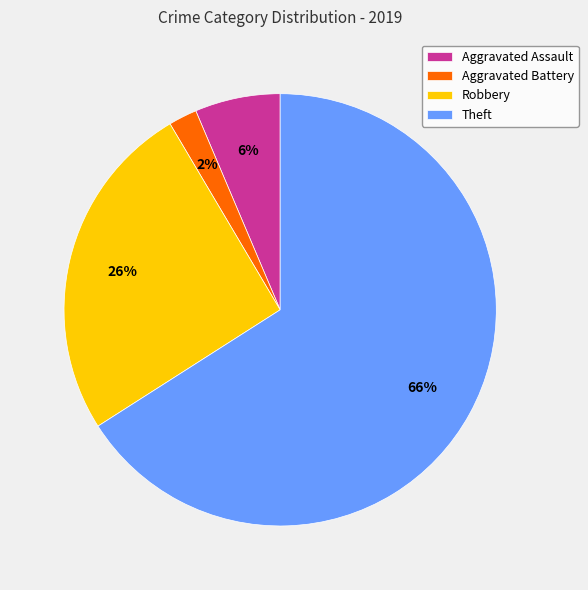

Approximately how many times larger is the value at Aggravated Assault compared to Theft?

0.1